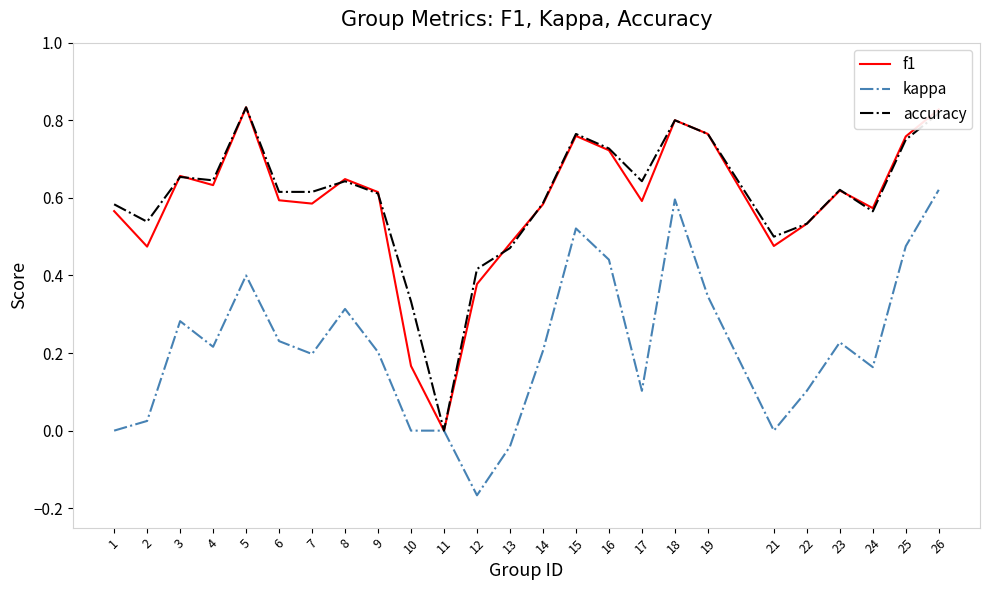

What is the total value across all series at 22?

1.2